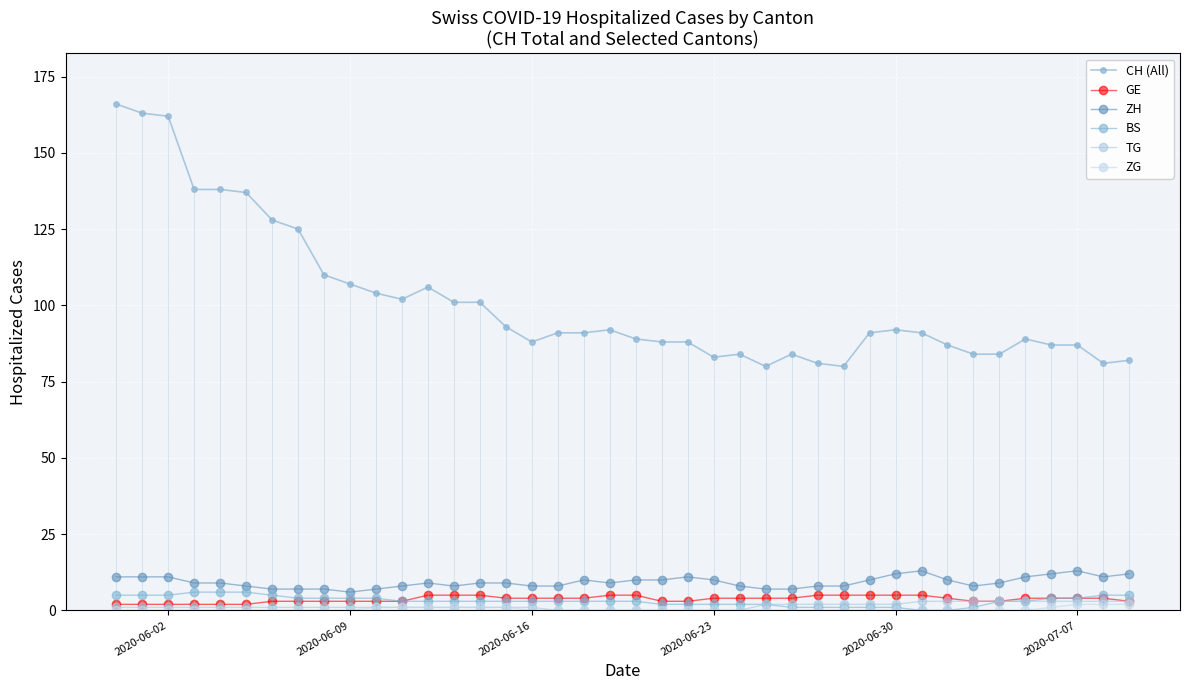

Count the number of categories in the chart.

40